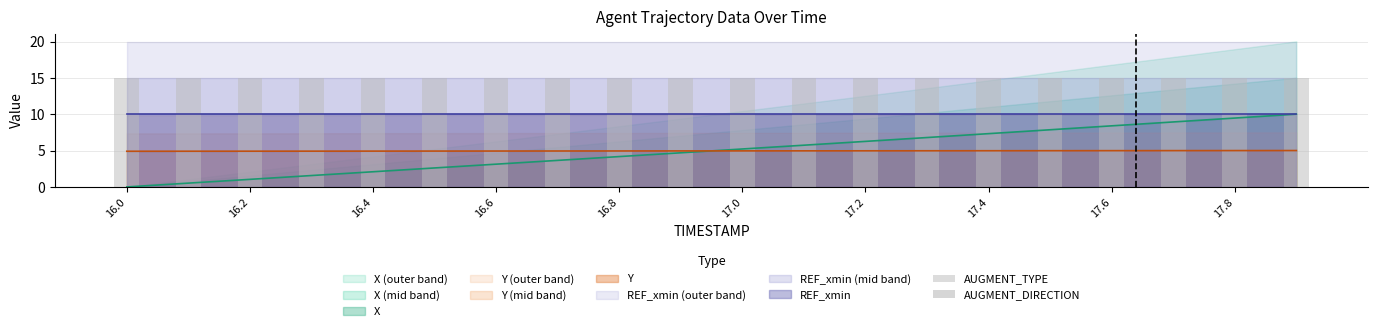

What is the highest value of the X series?

10.0